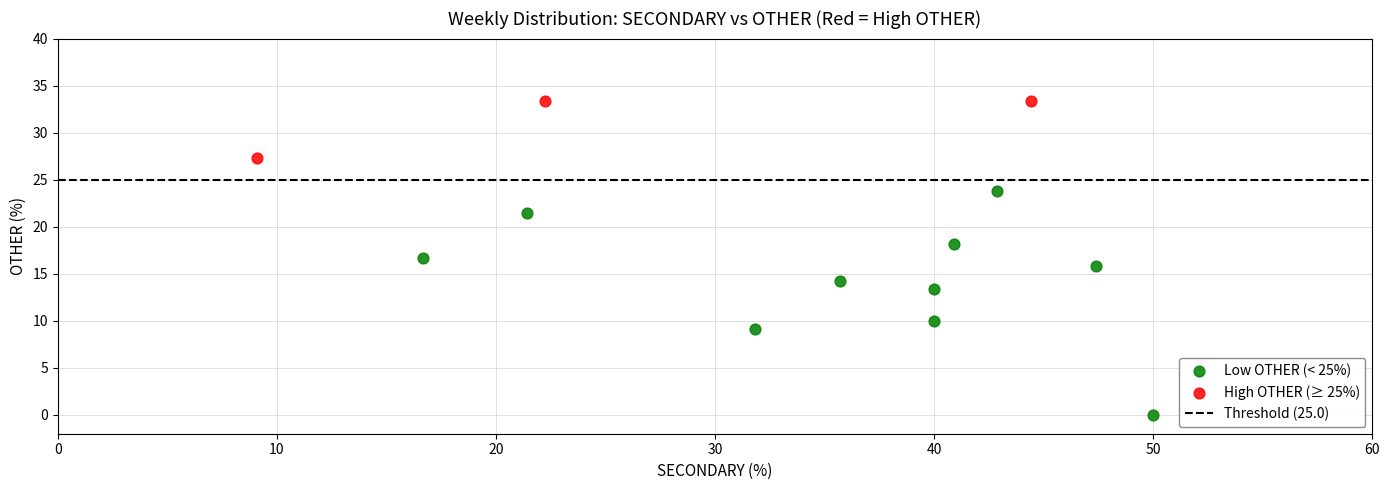

Which series has the largest Y range (max minus min)?

Low OTHER (< 25%)